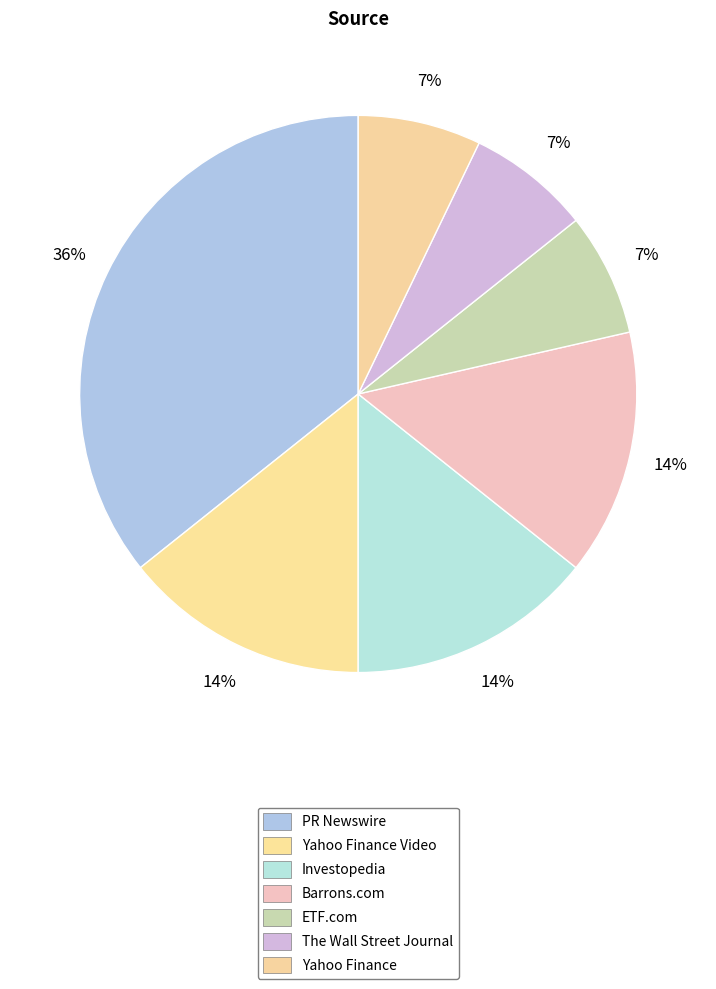

How many segments does this pie chart have?

7